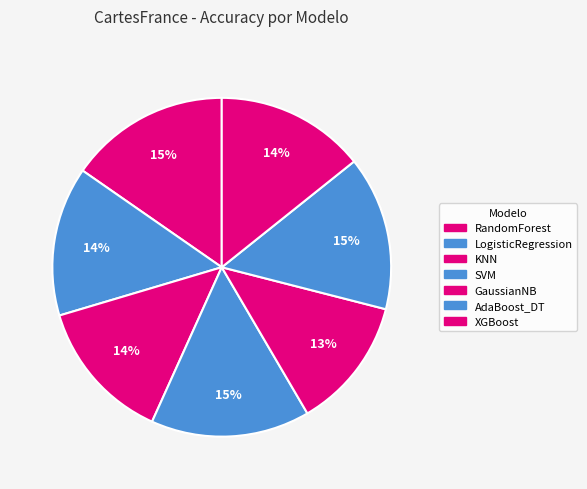

Count the number of slices in the pie.

7